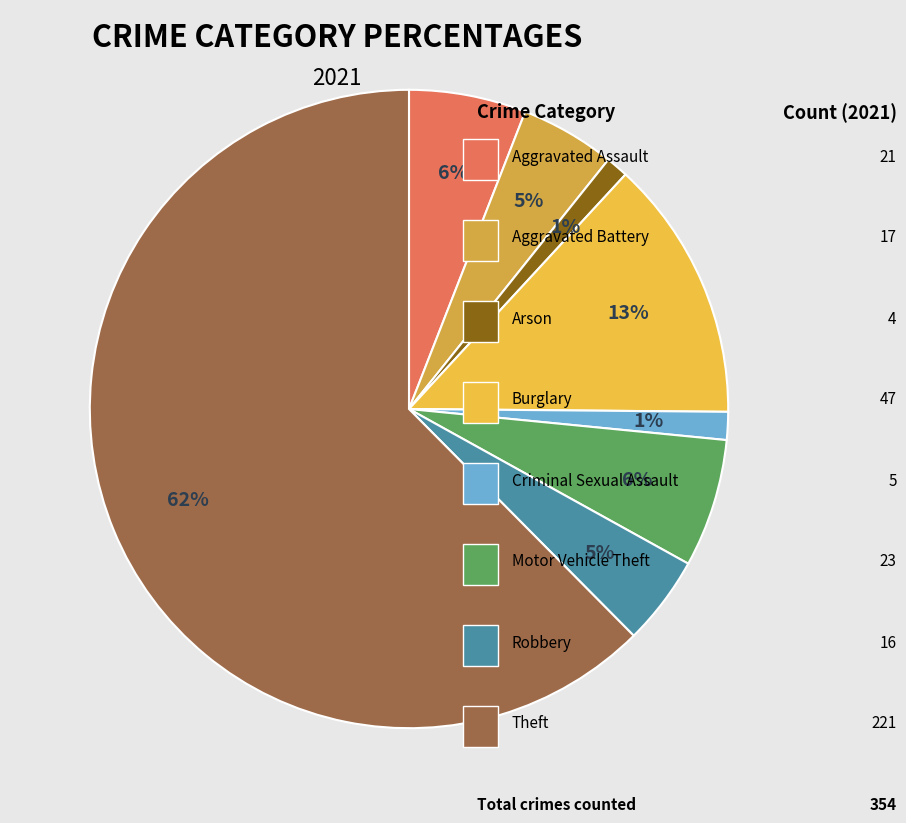

How many segments does this pie chart have?

8